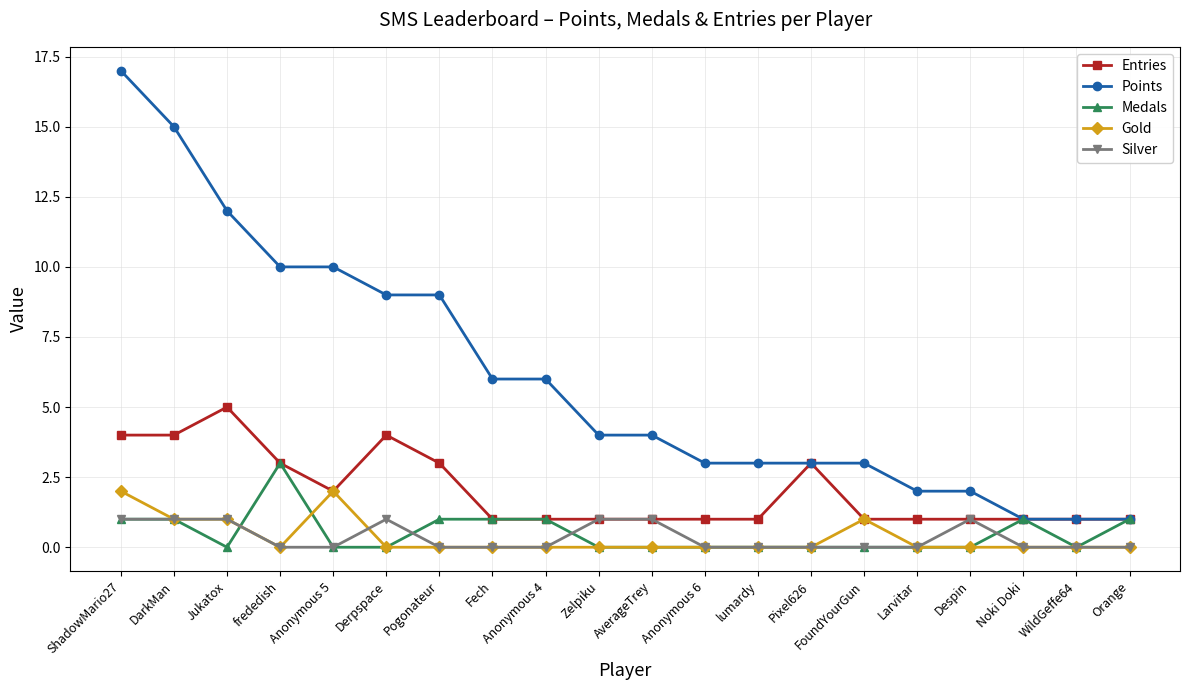

The value of Gold at FoundYourGun is 0. True or false?

False